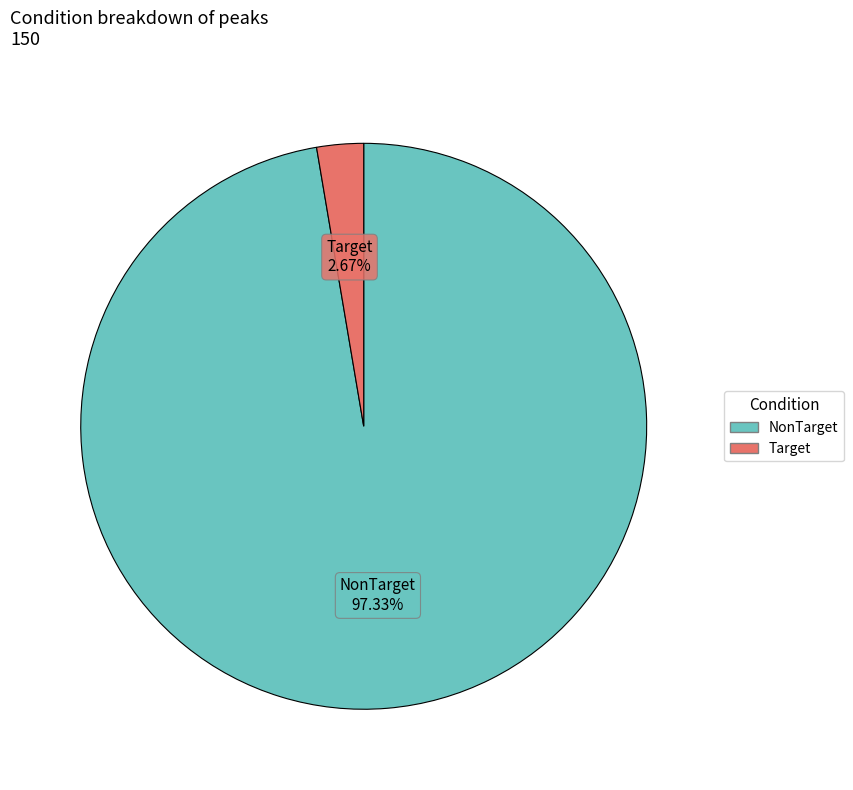

True or false: Target accounts for 3% of the total.

True